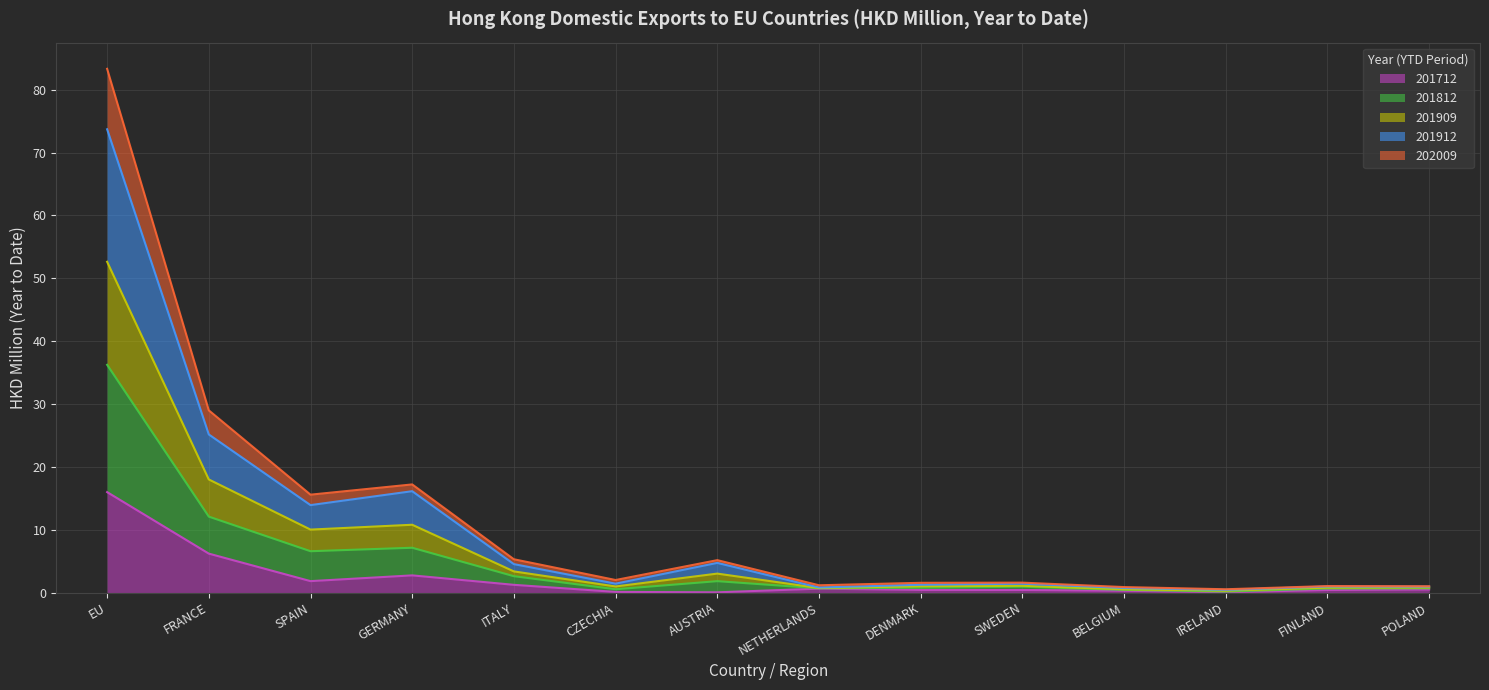

What is the spread (max minus min) of values at FRANCE?

22.8